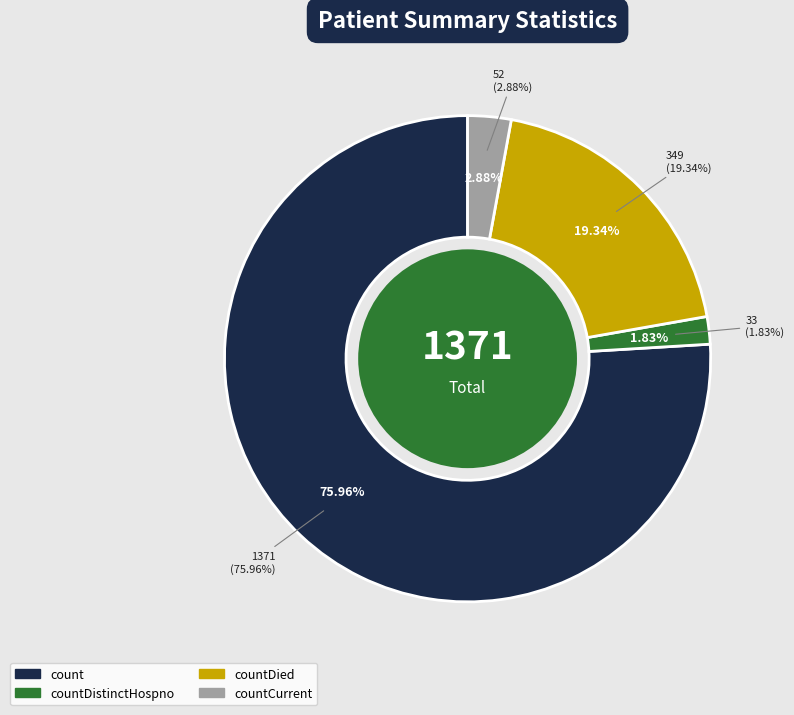

Is it true that countCurrentSuspected is 0% of the pie?

True